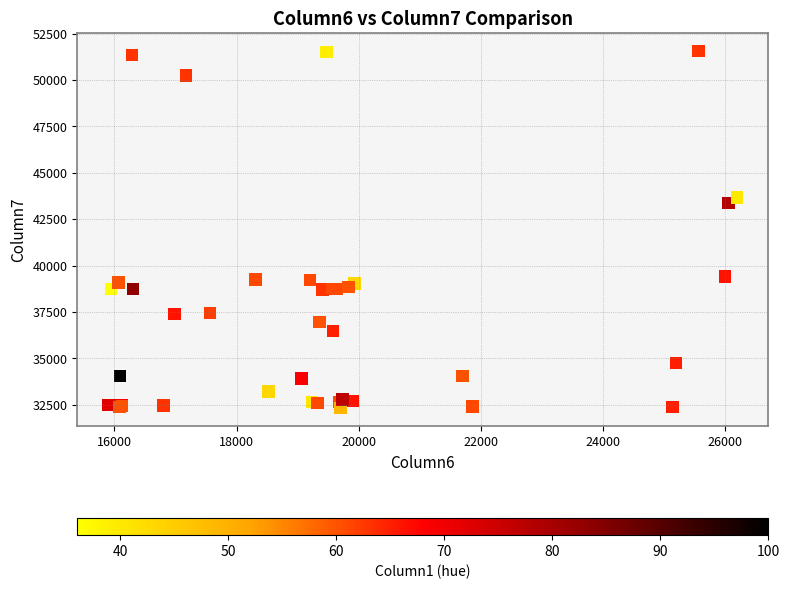

What Y value in the scatter plot is closest to 41942?

43355